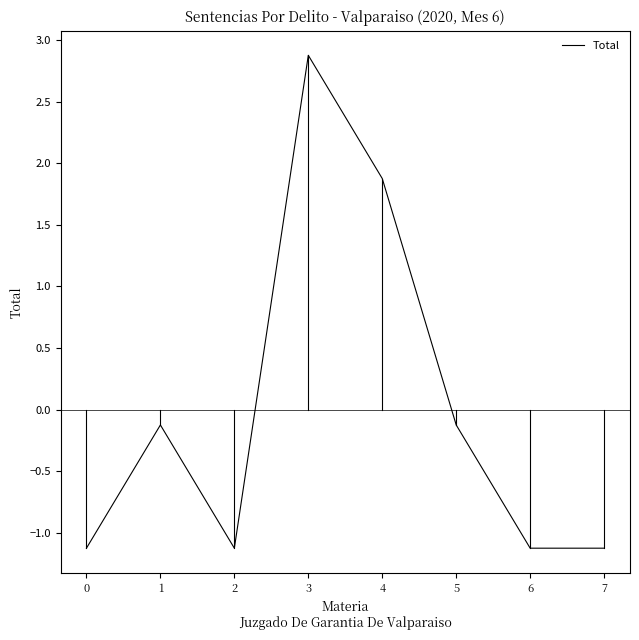

The chart shows a value of 1.9 at 4. True or false?

True